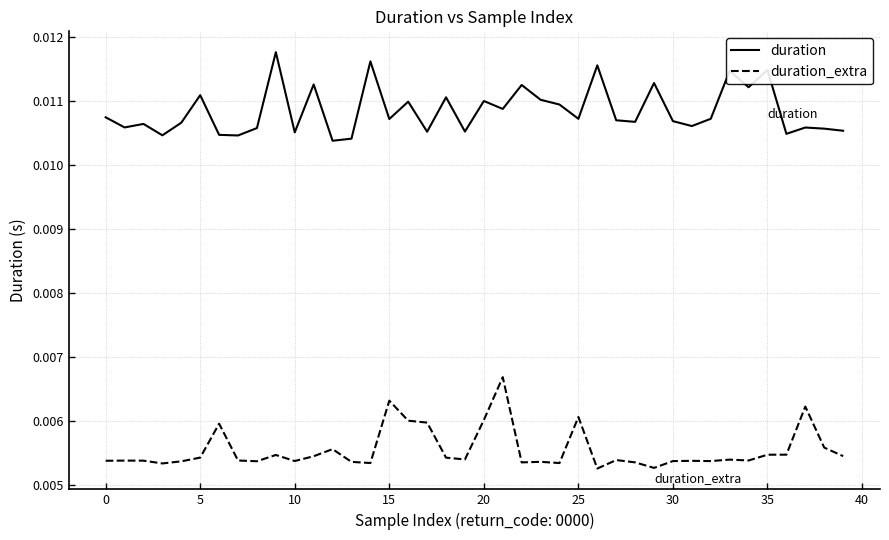

True or false: duration and duration_extra cross at least once.

False